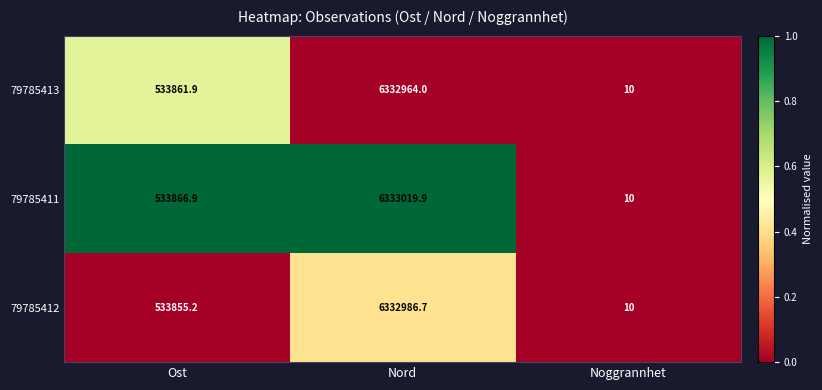

How many values in the 79785412 series are below 533855?

1